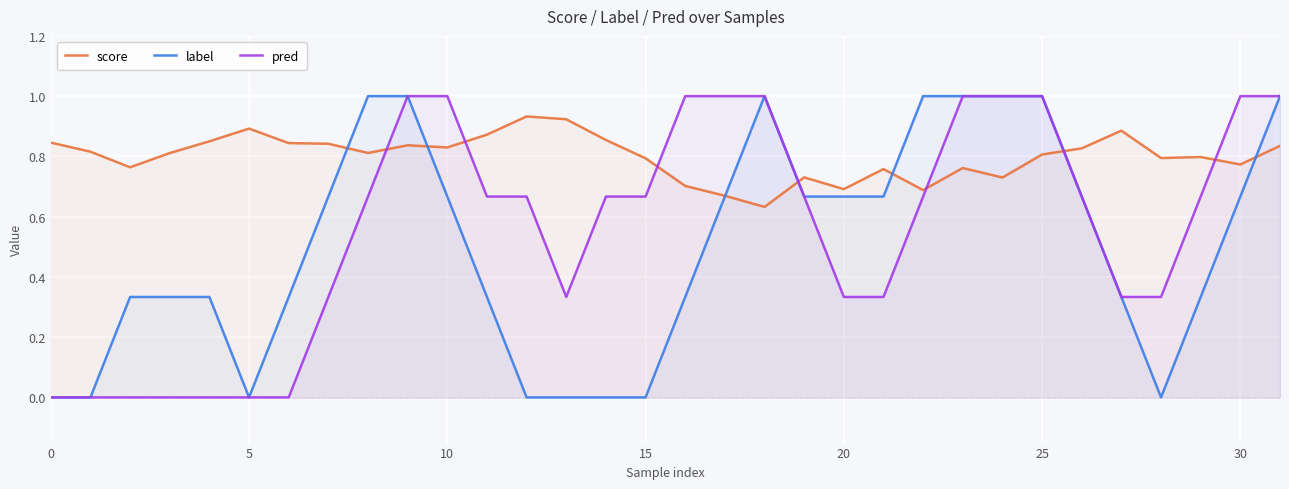

True or false: score has more than 2 interior local peaks.

True